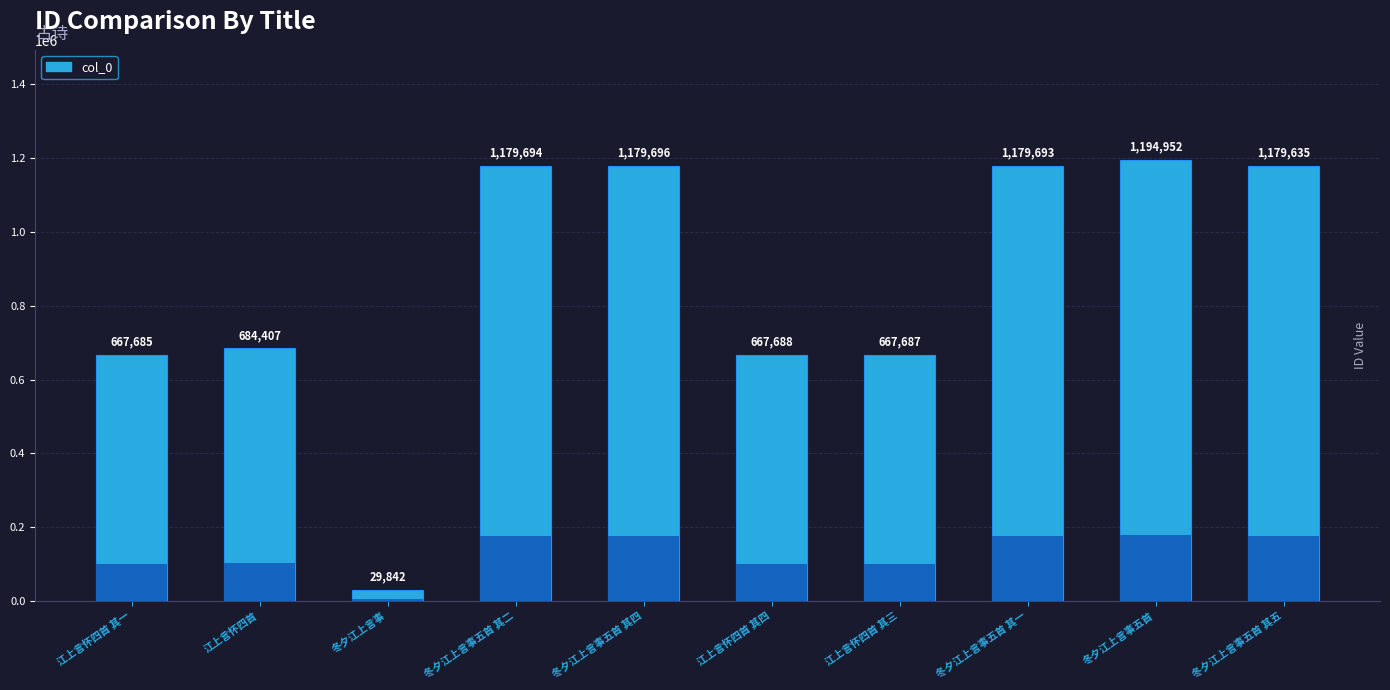

Between 冬夕江上言事 and 江上言怀四首 其四, which is larger?

江上言怀四首 其四